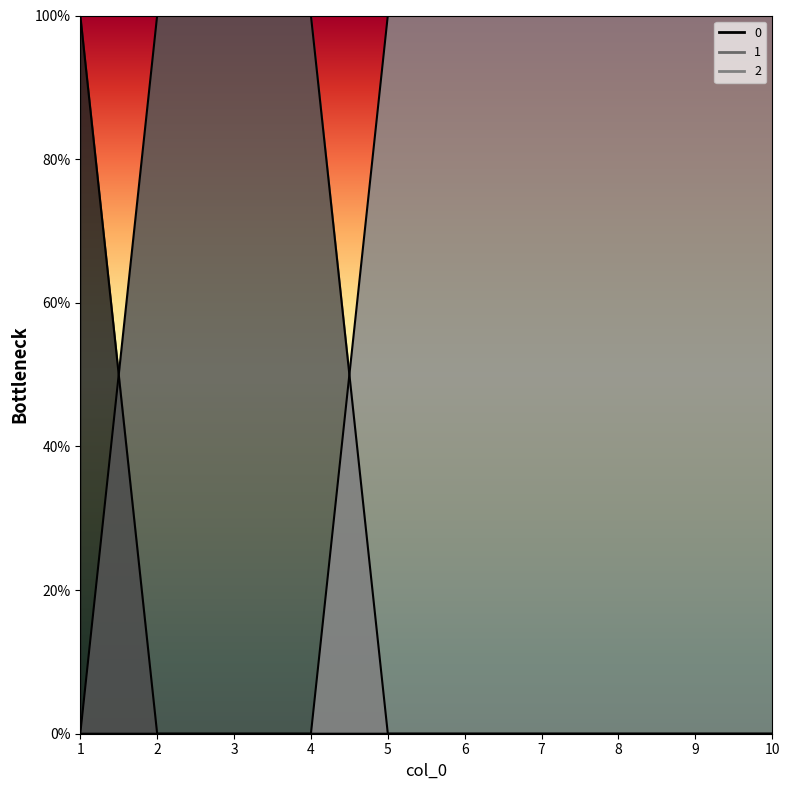

Count the number of categories in the chart.

10